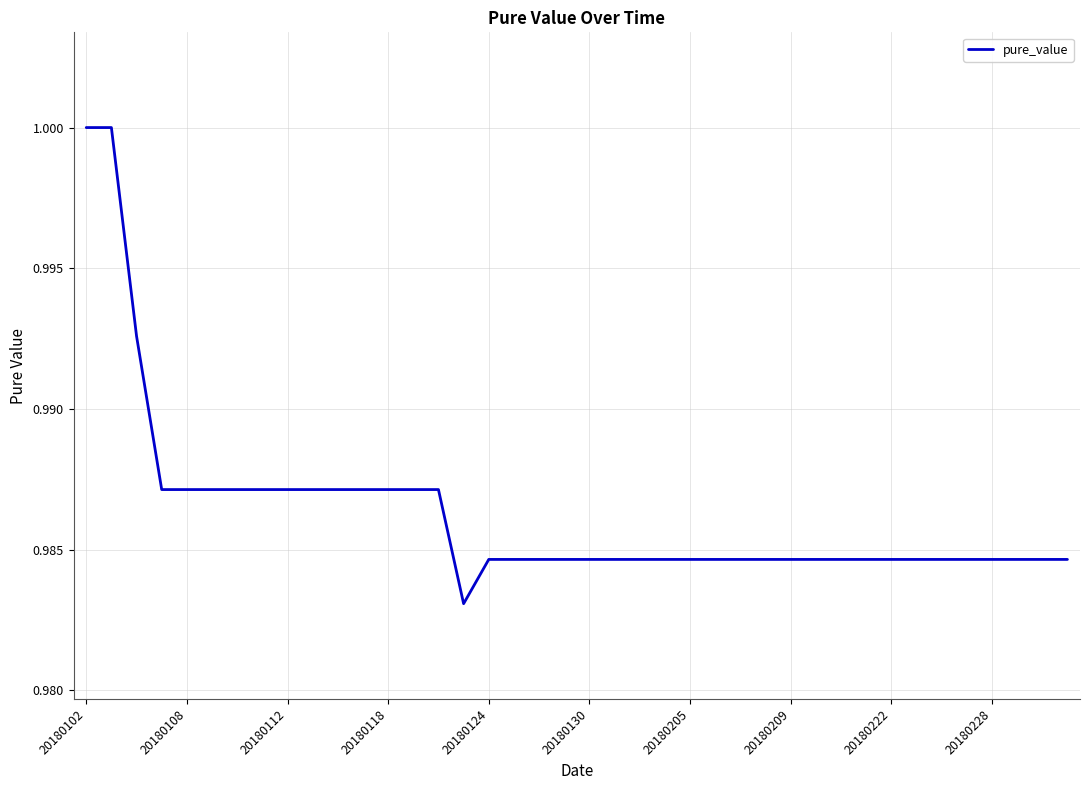

What is the value of the 2nd point from the left?

1.0